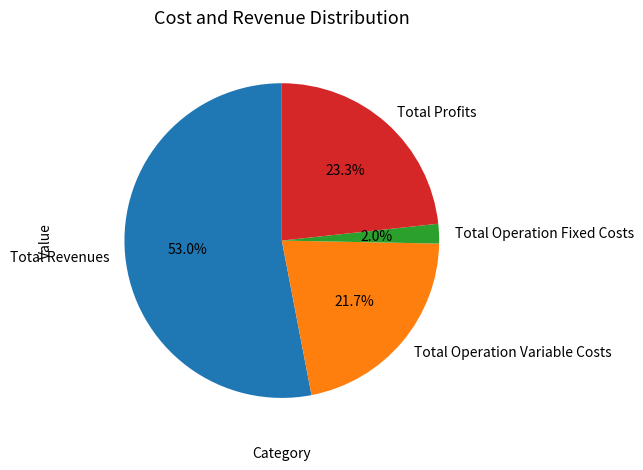

Which slice is the largest?

Total Revenues